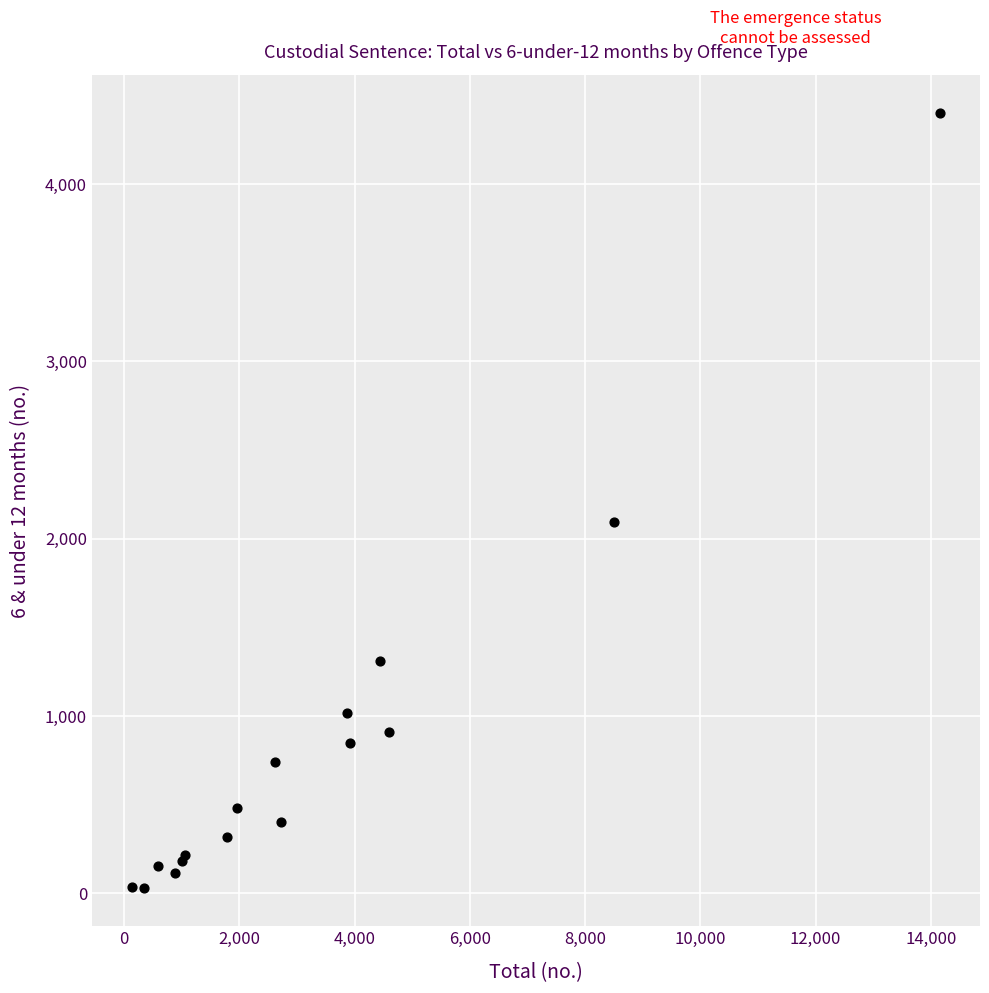

What Y value in the scatter plot is closest to 2216?

2092